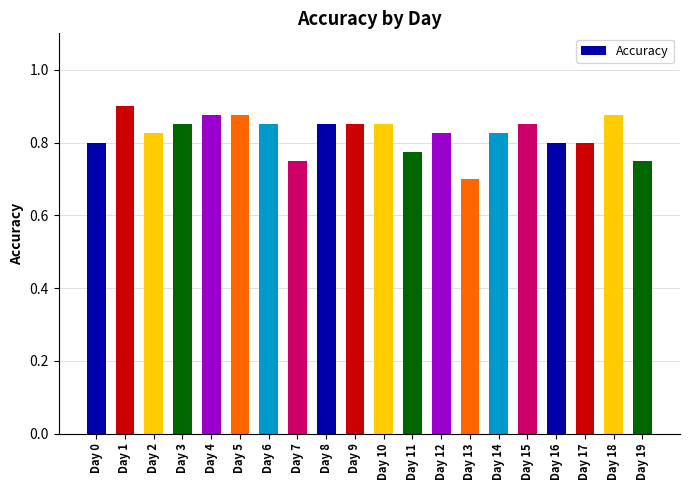

The value at Day 7 is 0.8. True or false?

True